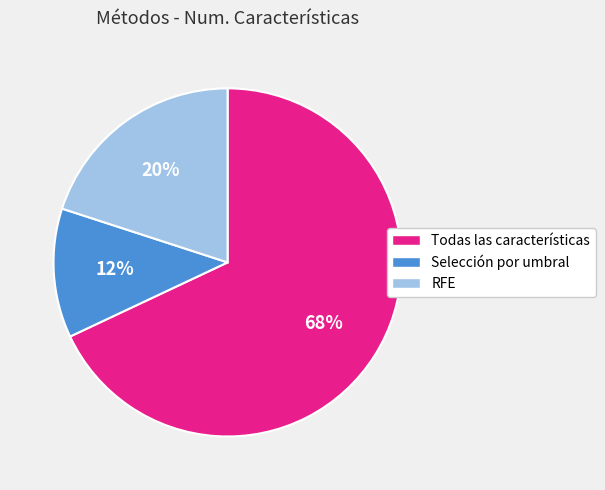

Approximately how many times larger is the value at RFE compared to Todas las características?

0.3